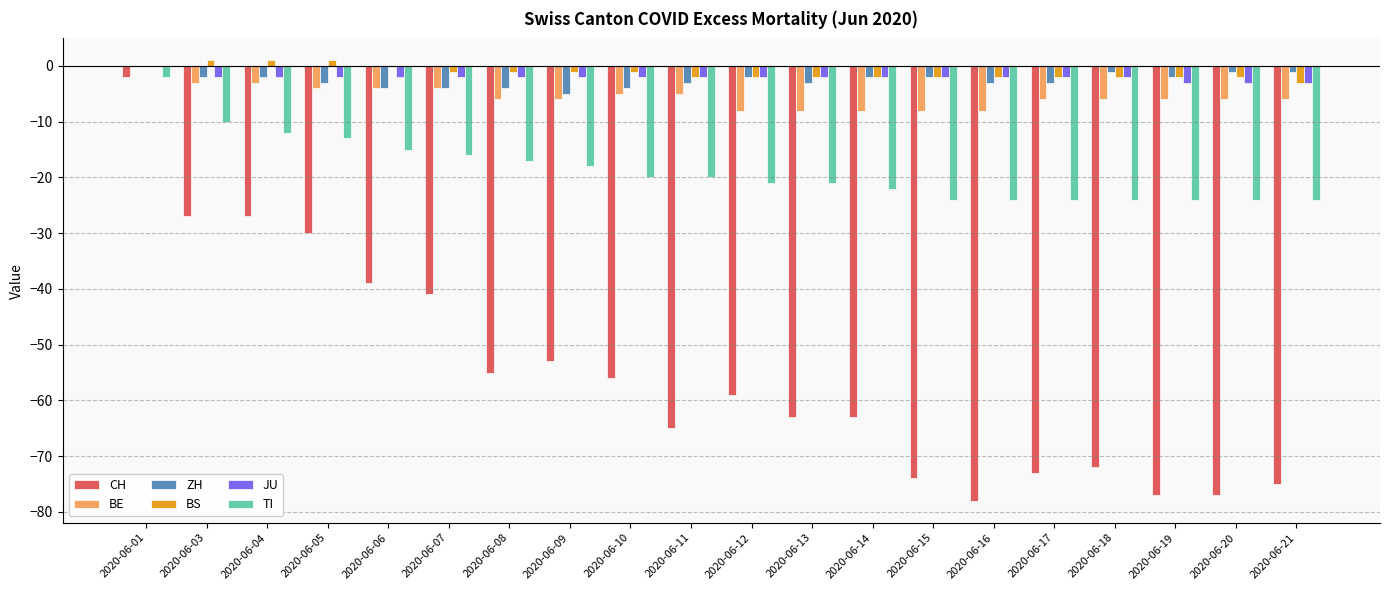

True or false: BS has a value of -1 at 2020-06-07.

True